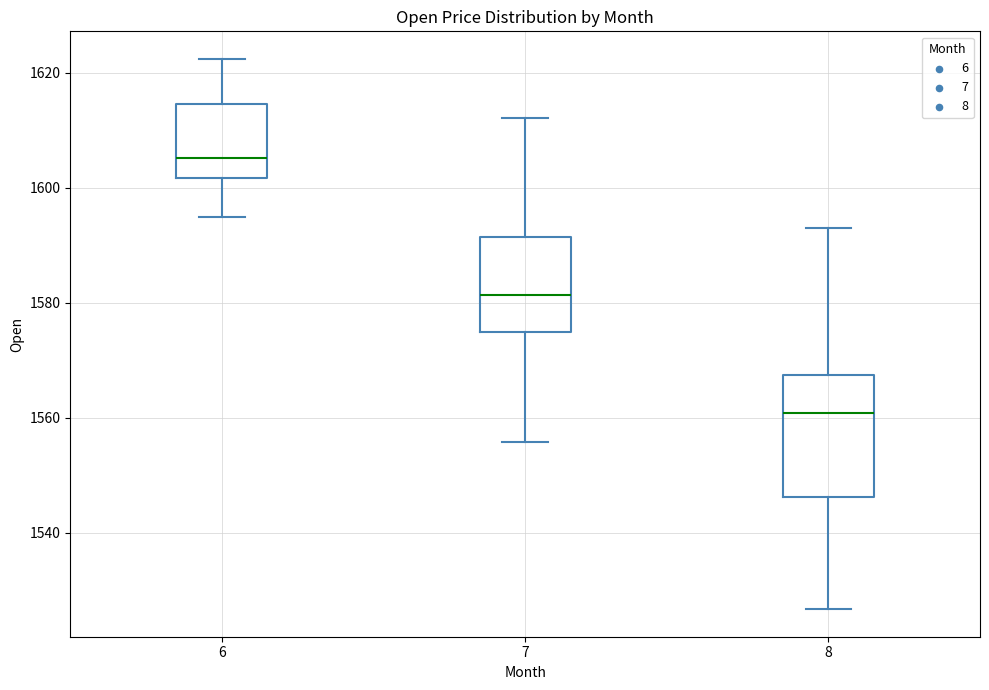

Which box's median line is the lowest?

8